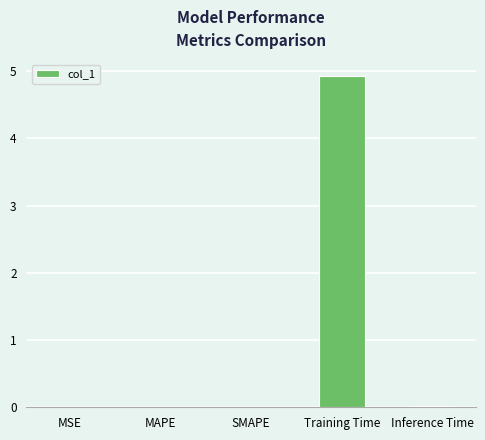

What is the sum of all values?

5.0